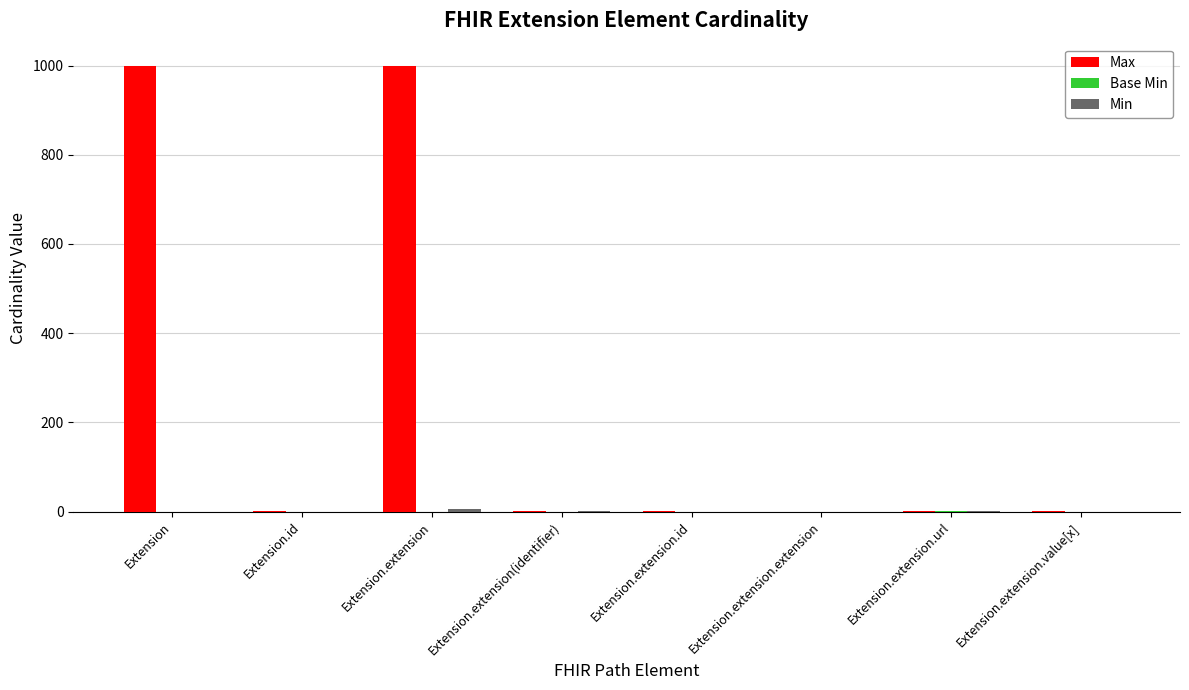

Between Extension and Extension.extension.extension, which series saw the biggest shift?

Max